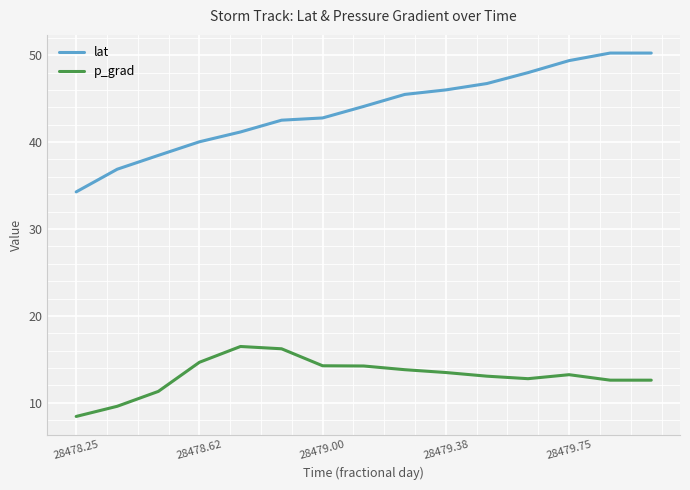

Is this an area chart (filled region under the line)?

No